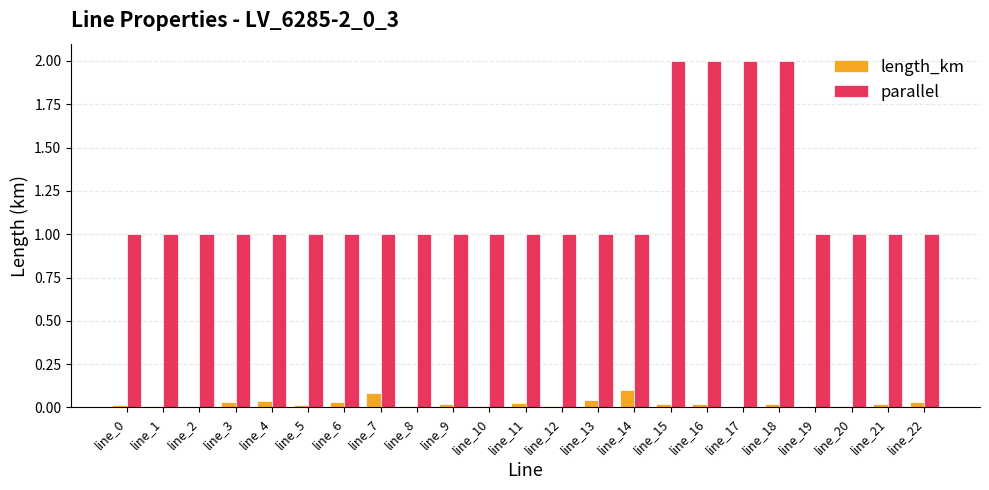

What is the sum of all length_km values?

0.6